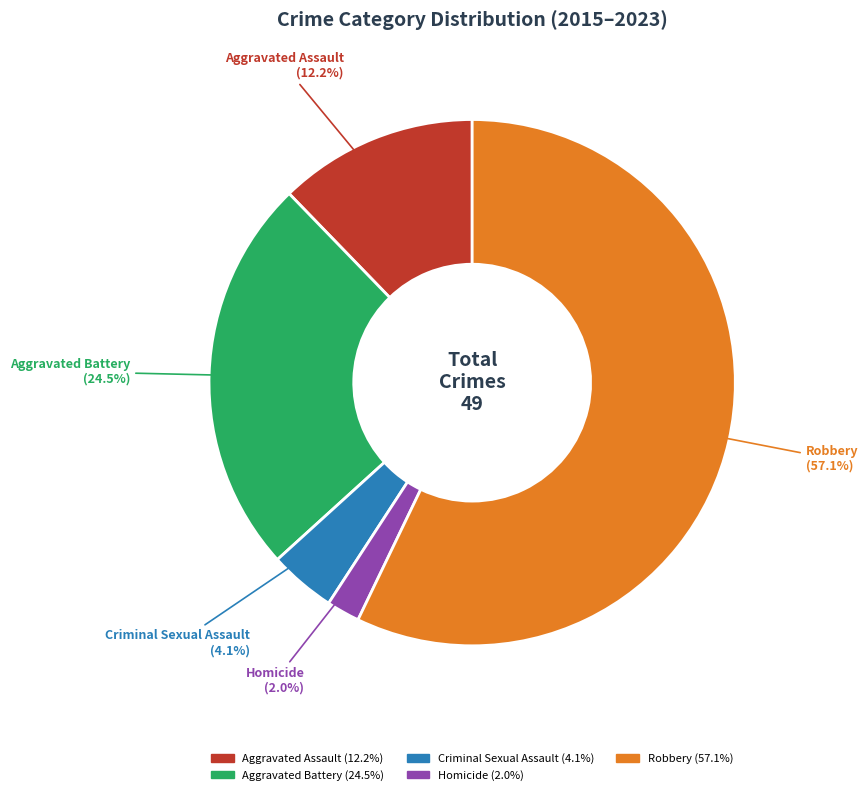

How many segments does this pie chart have?

5